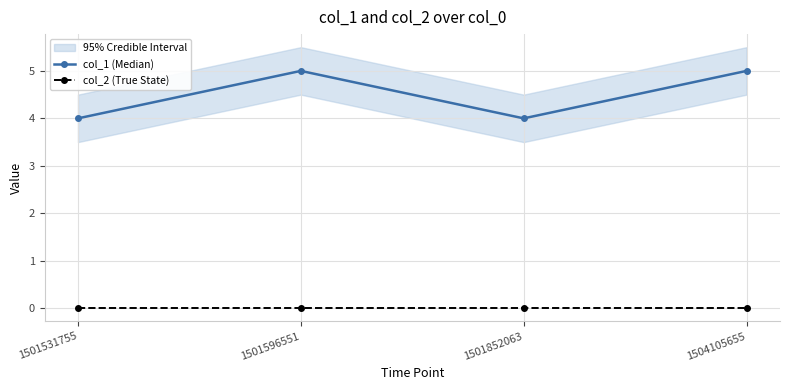

Does the chart have visible grid lines?

Yes